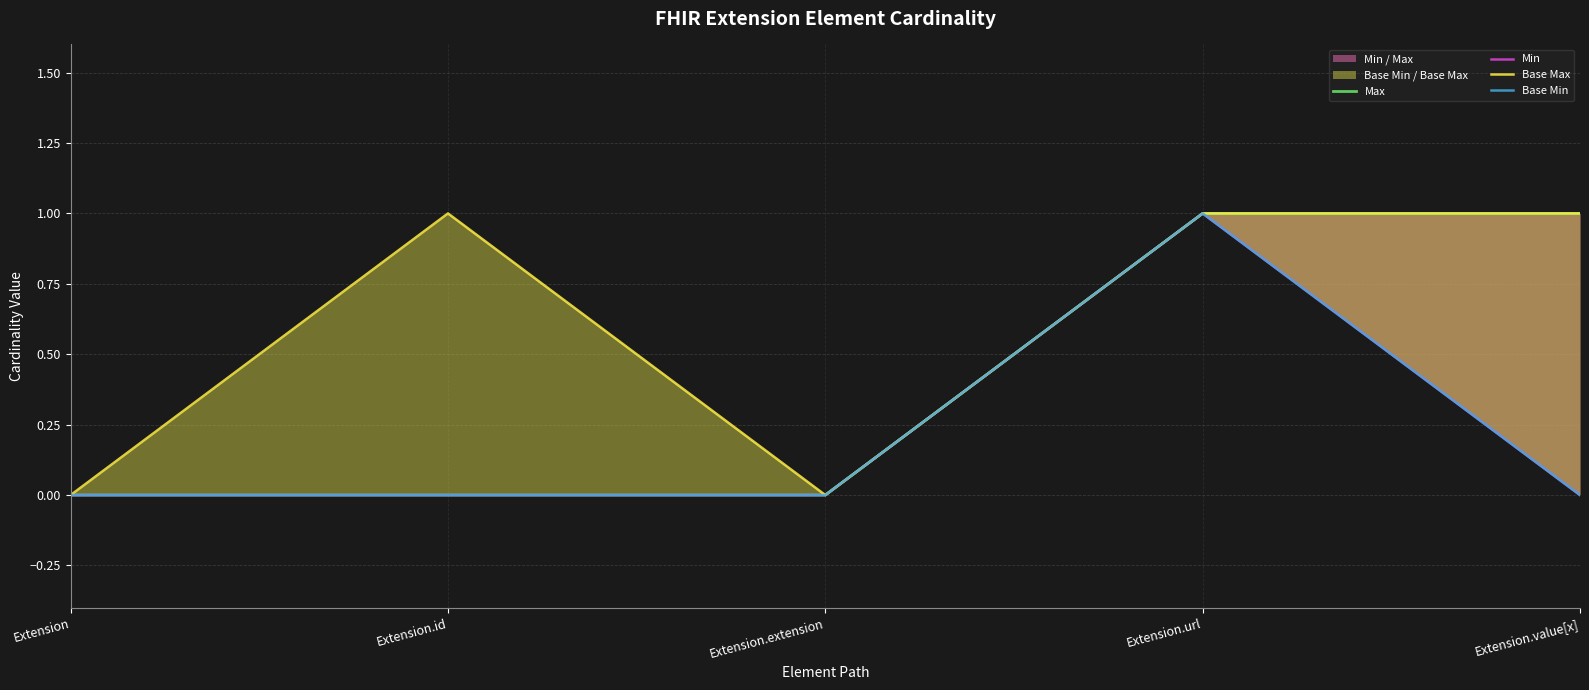

How many lines are shown in the chart?

4